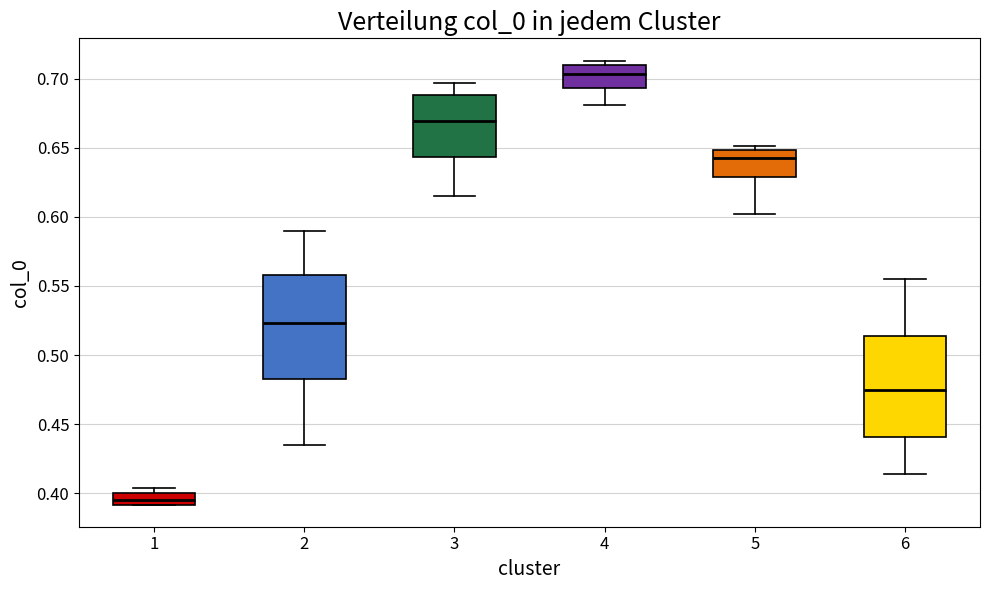

Where does the lower whisker of the box at x = 4 end on the y-axis? The values are not printed on the chart, so give them approximately, as read against the axis.

0.680